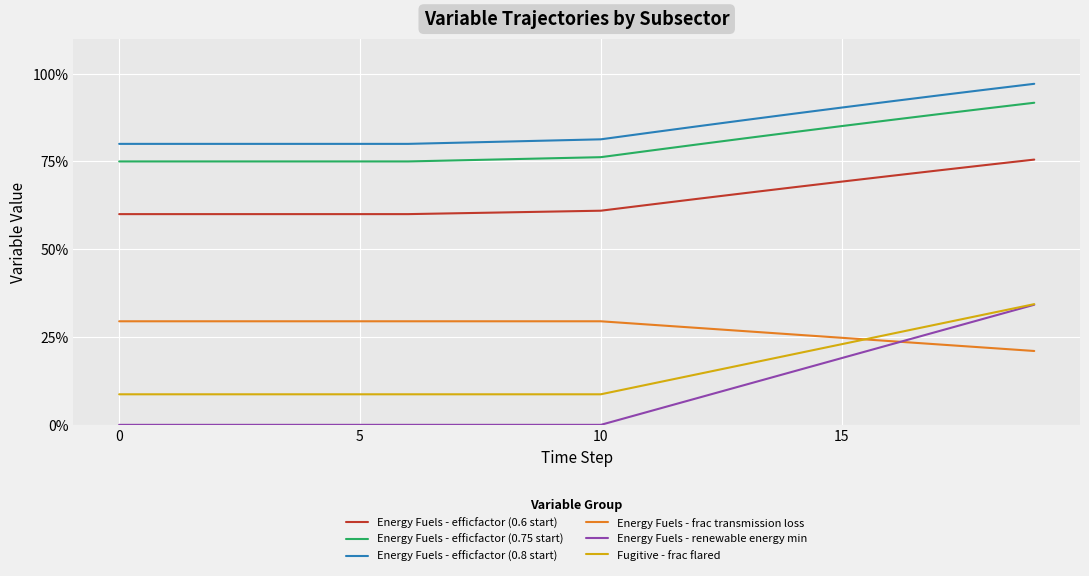

Does the chart display data point markers on the line(s)?

No